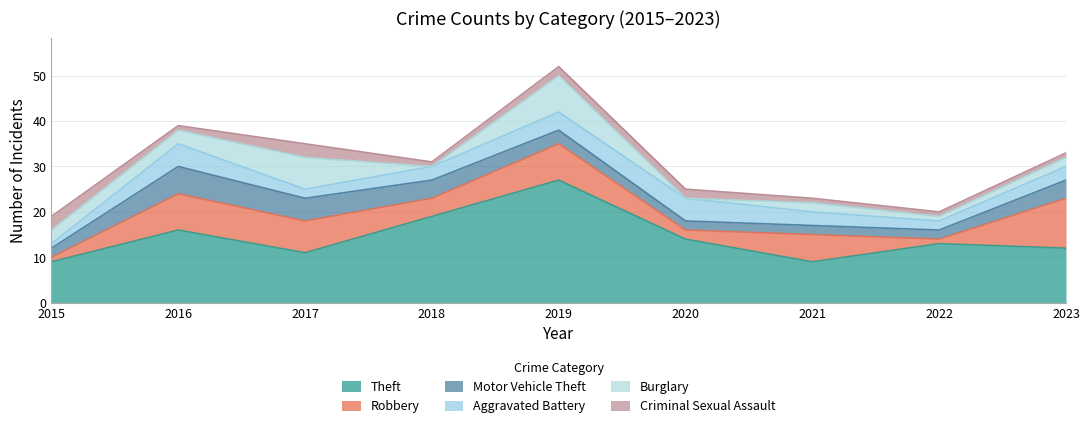

What is the lowest value of the Motor Vehicle Theft series?

2